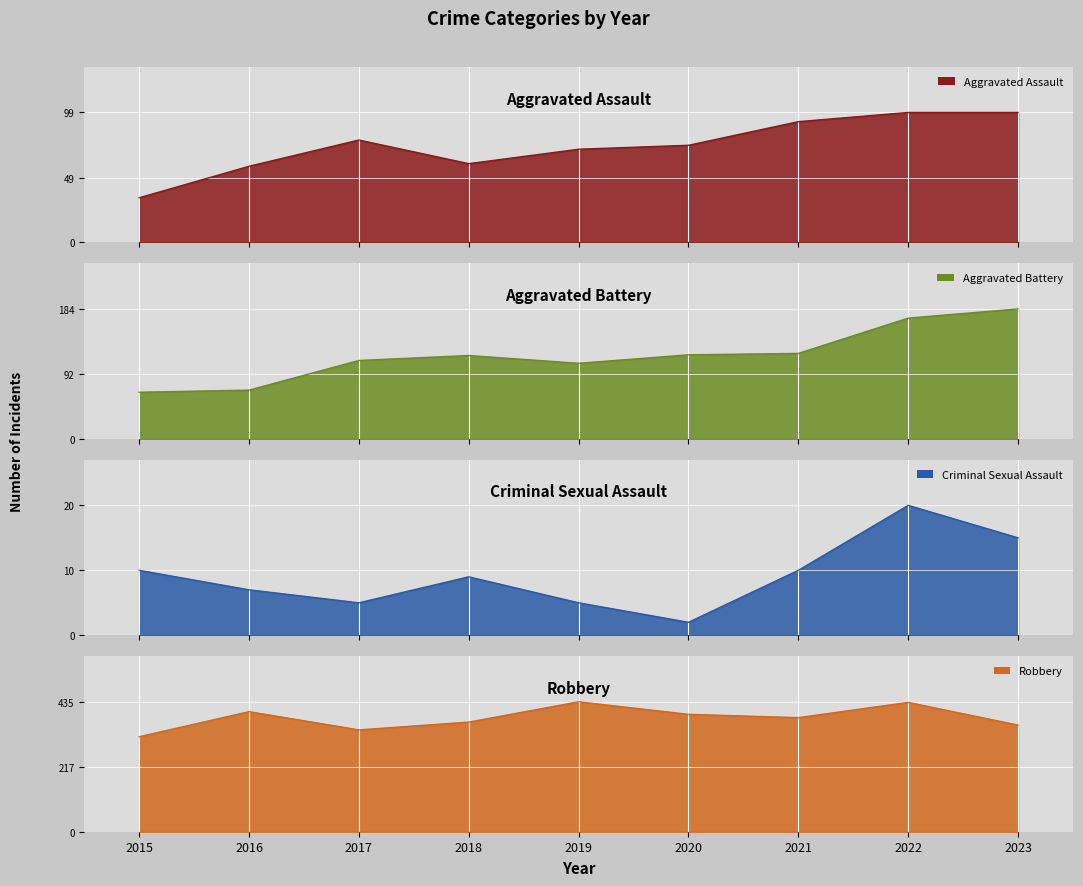

At which label is Robbery closest to 376?

2021